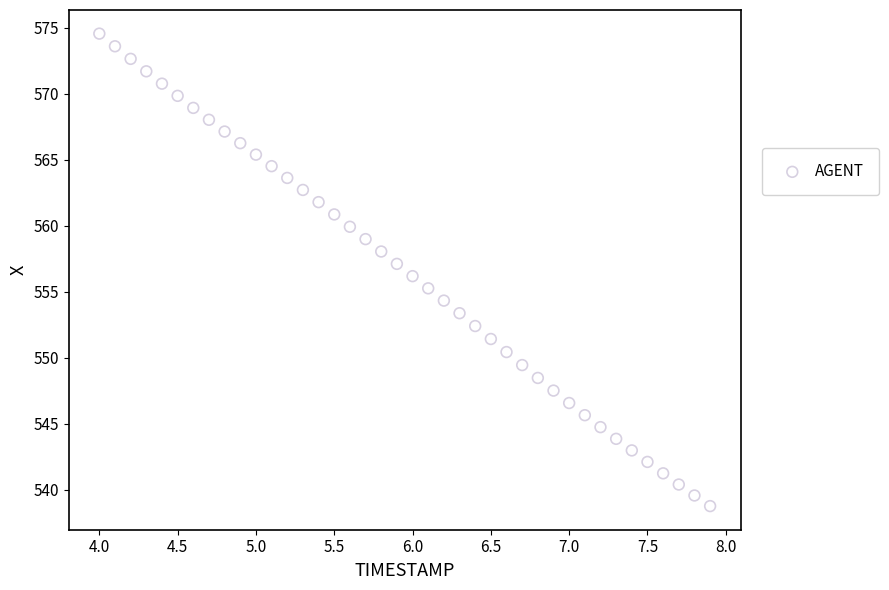

What is the range of X values (max minus min)?

3.9